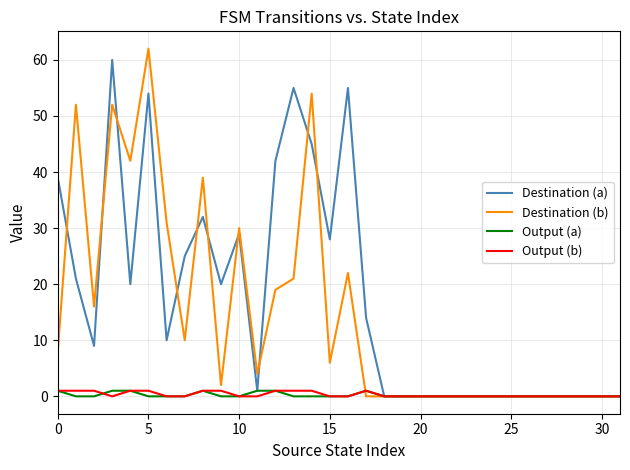

What is the greatest value displayed?

62